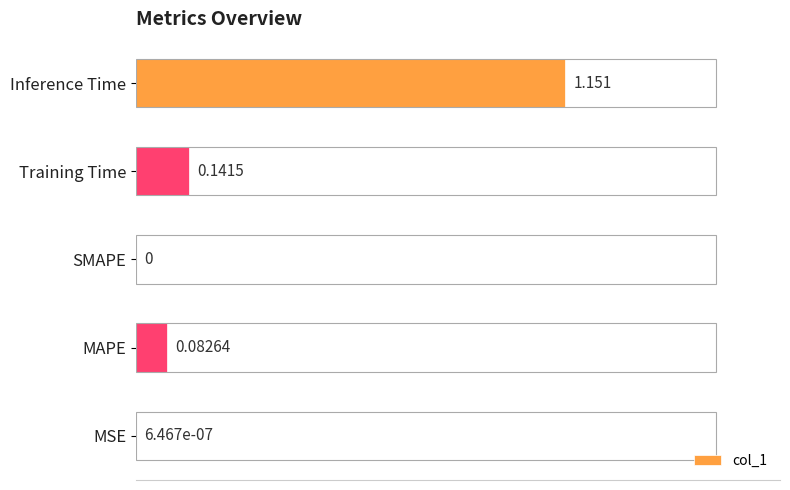

Which has a higher value, MSE or Training Time?

Training Time